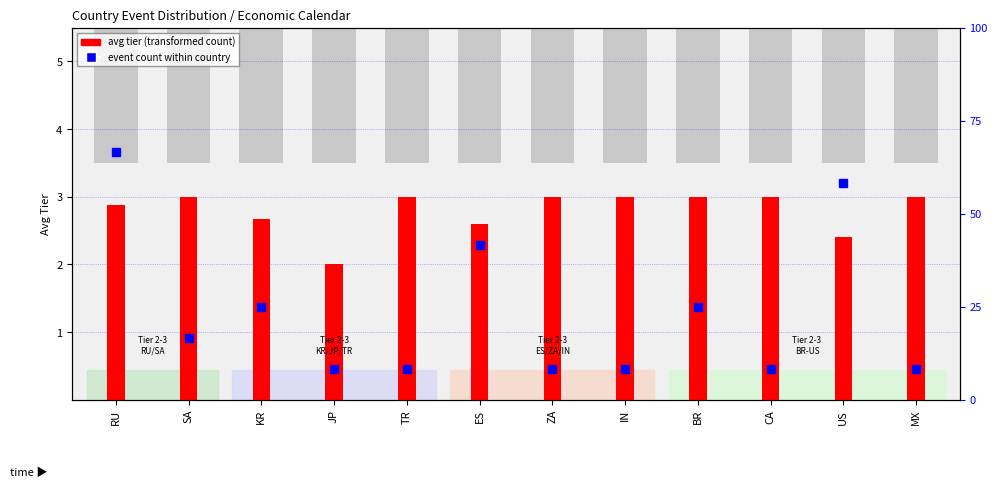

What is the approximate value of avg tier (transformed count) at CA?

3.0